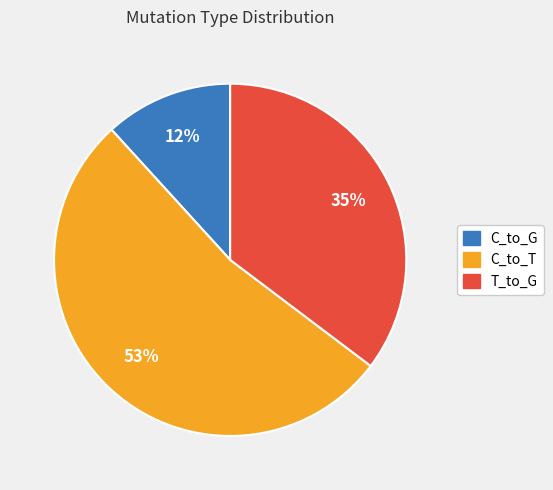

To the nearest percent, what is the average slice percentage?

33%